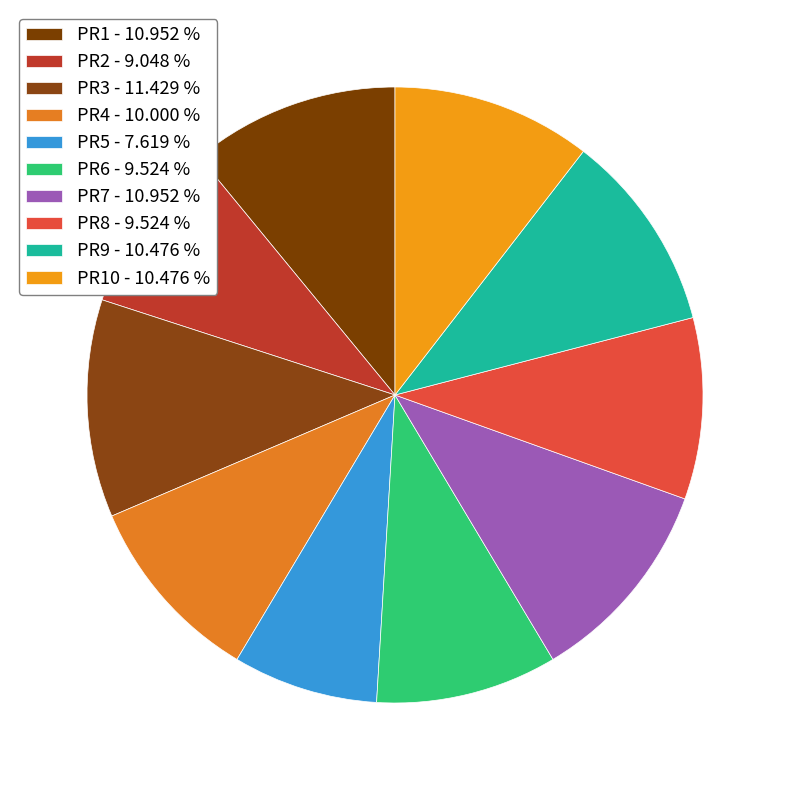

How many slices are in this pie chart?

10